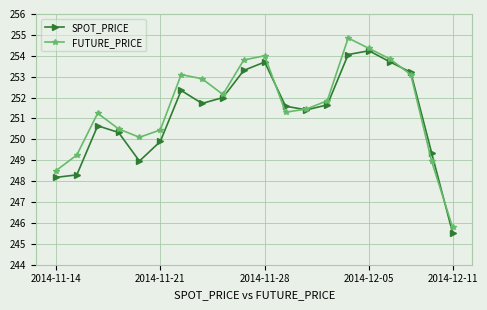

At how many categories does at least one series exceed 245?

20